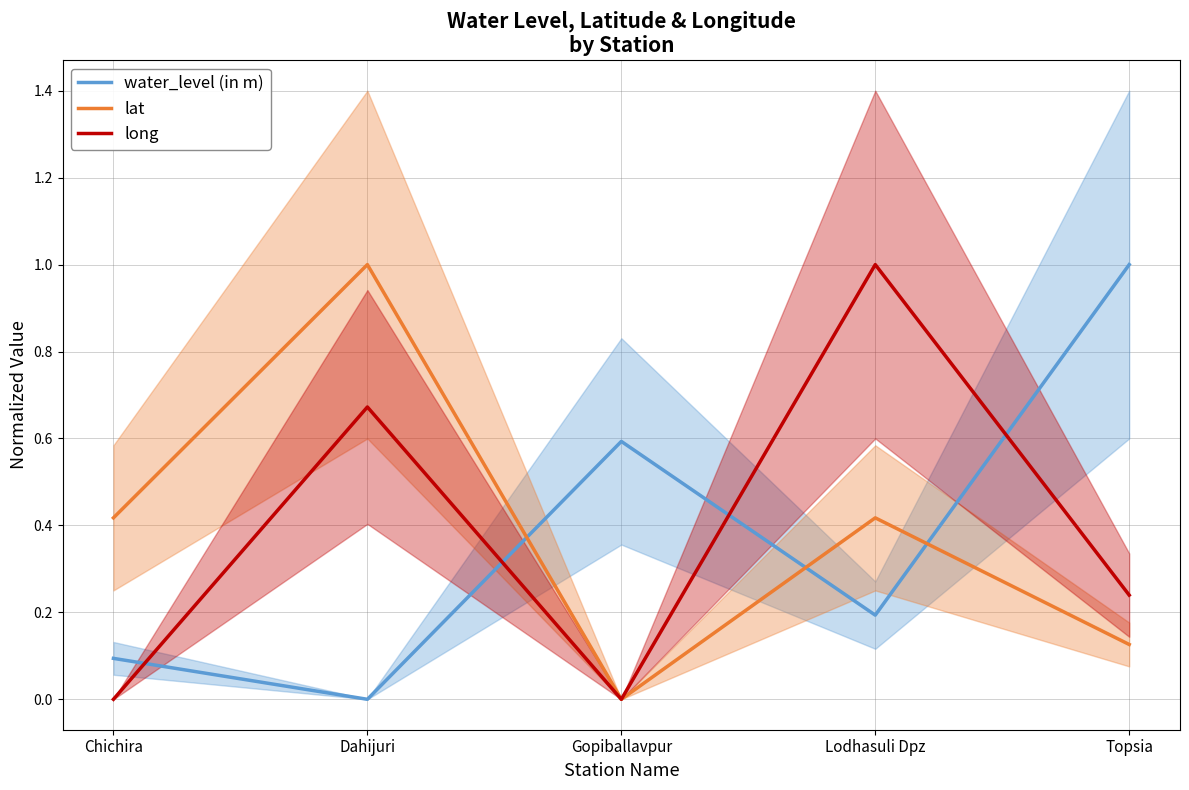

True or false: water_level (in m) has more than 0 interior local peaks.

True